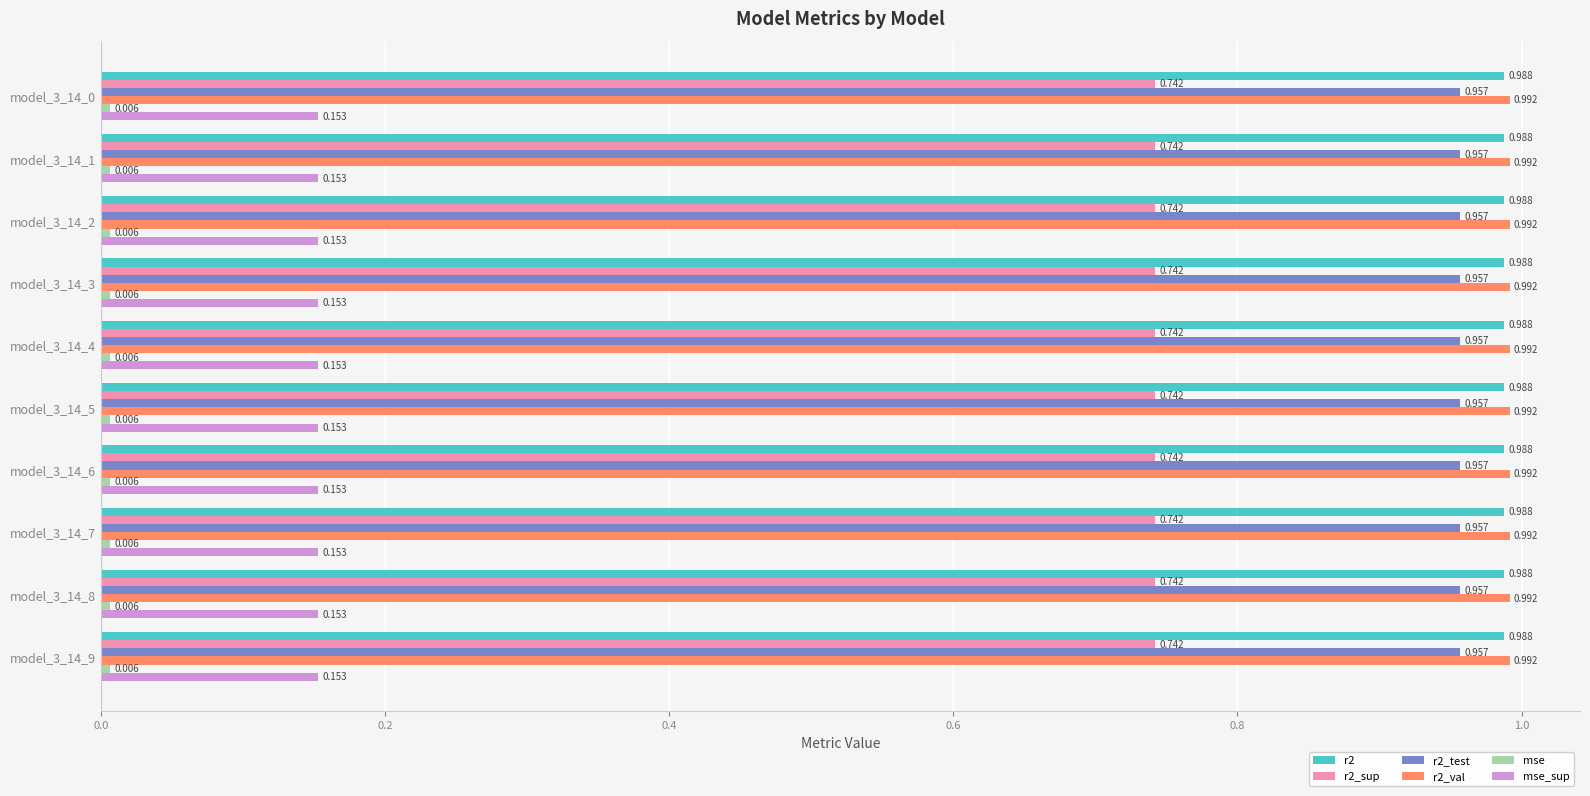

How many data points does each series have?

10